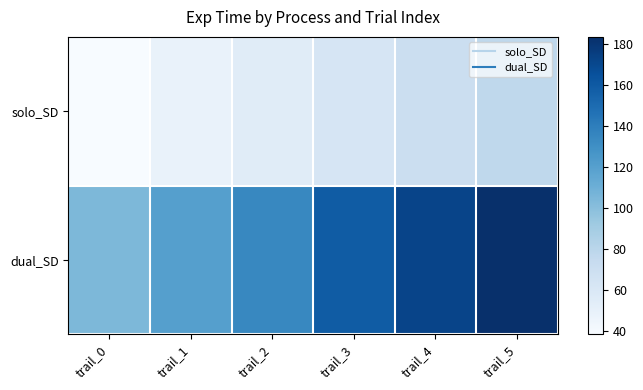

Which has a higher value, trail_1 or trail_5?

trail_5